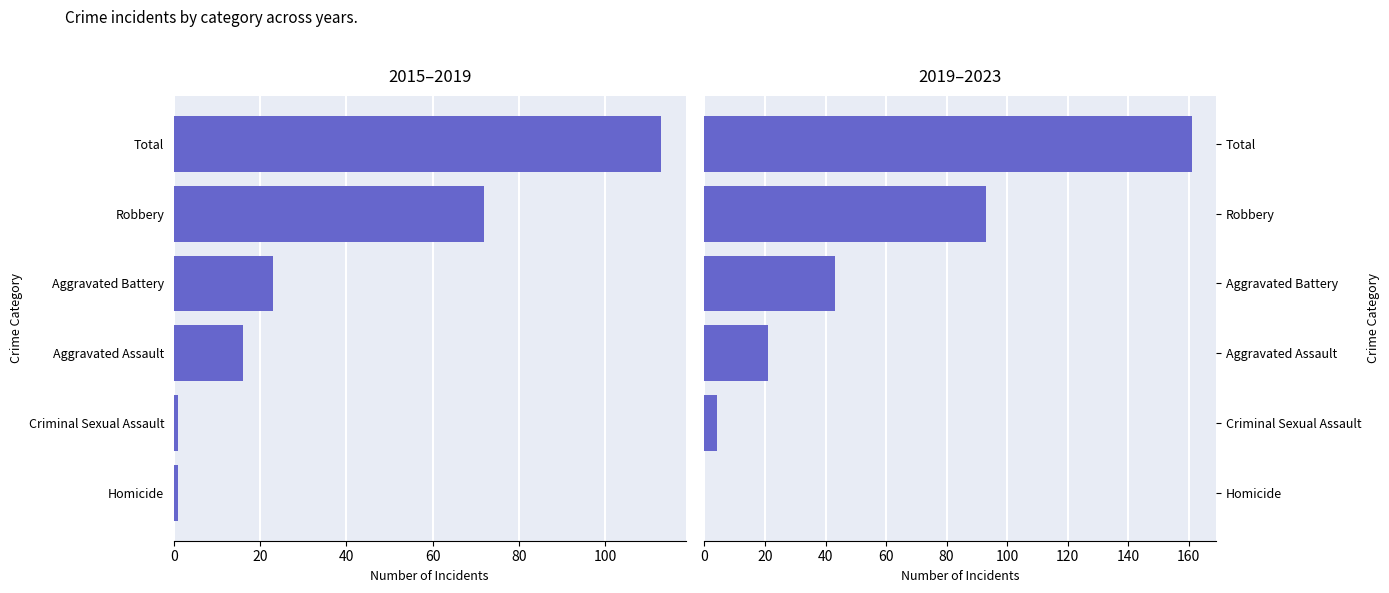

Is it true that 2019–2023 Total equals 274 at 100?

False